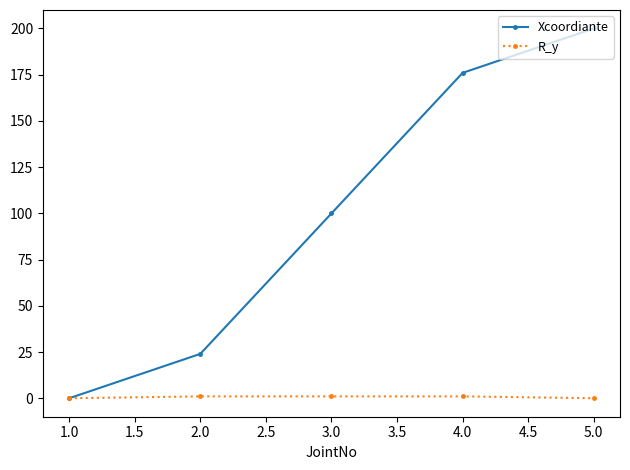

What is the label of the 5th point from the right?

1.0